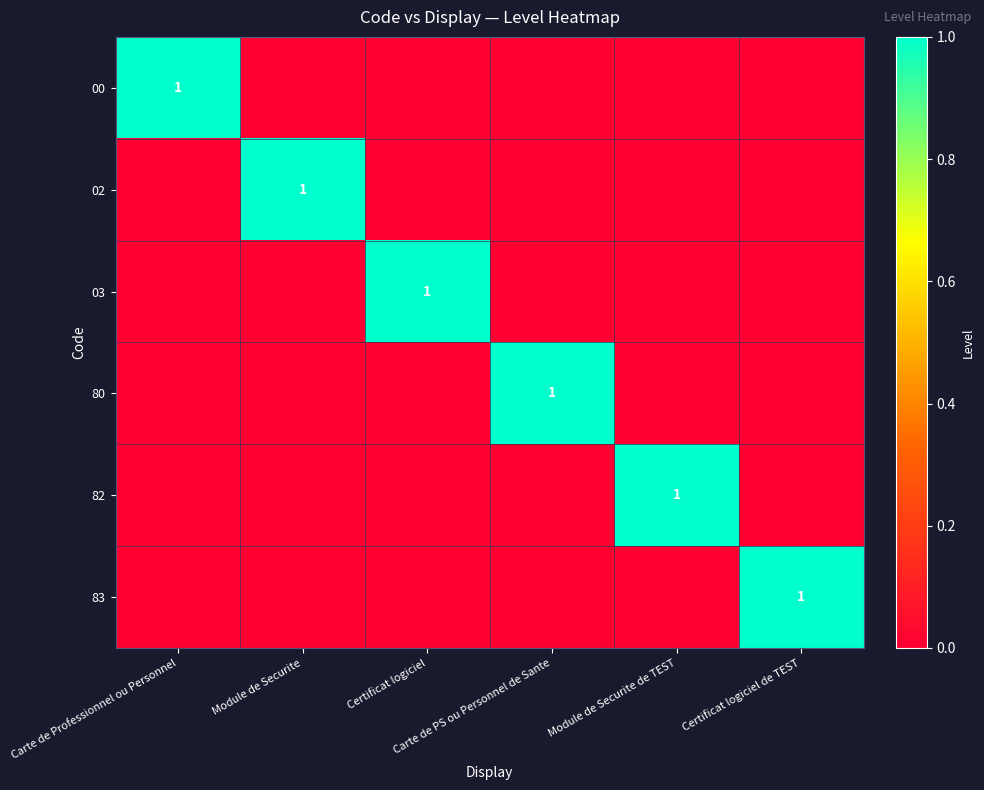

At which category is the sum across all series the highest?

Carte de Professionnel ou Personnel